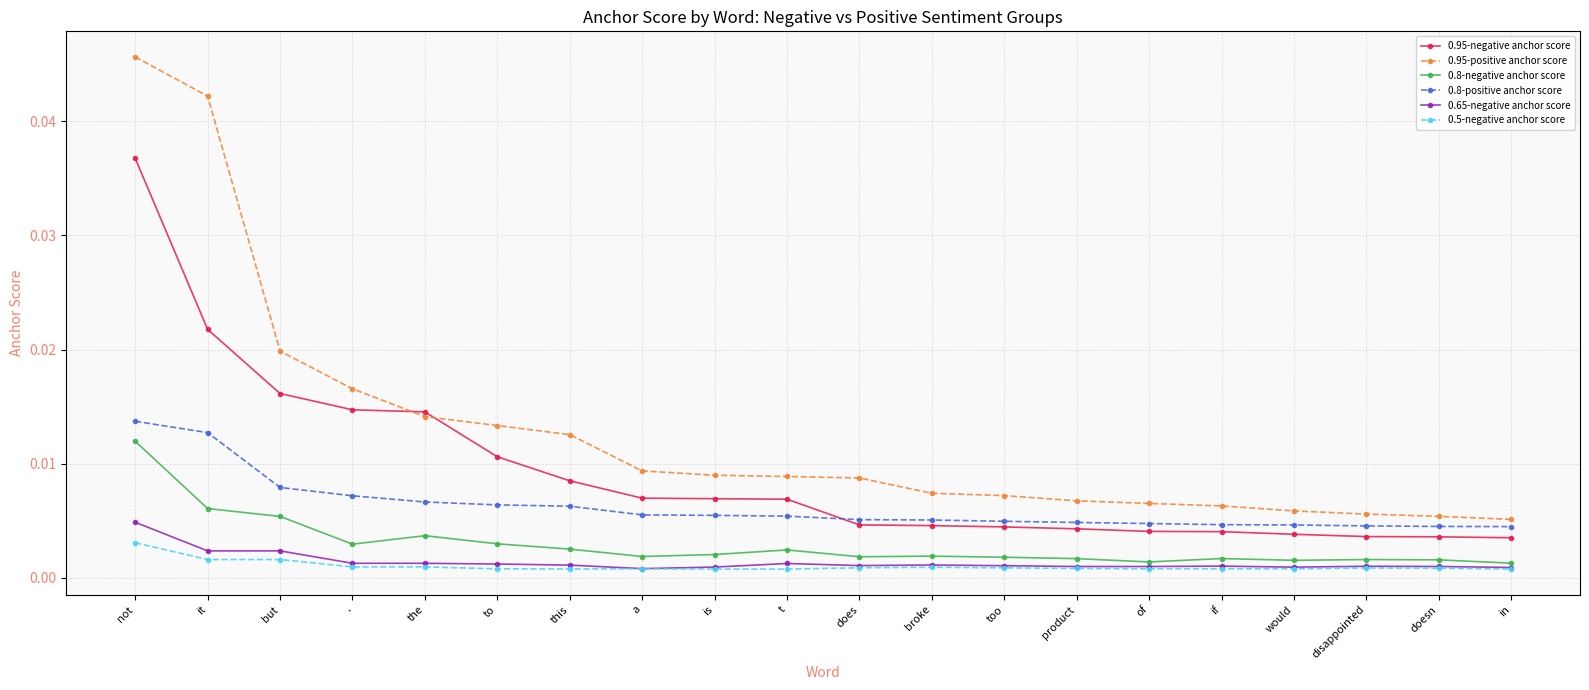

Does the chart have visible grid lines?

Yes